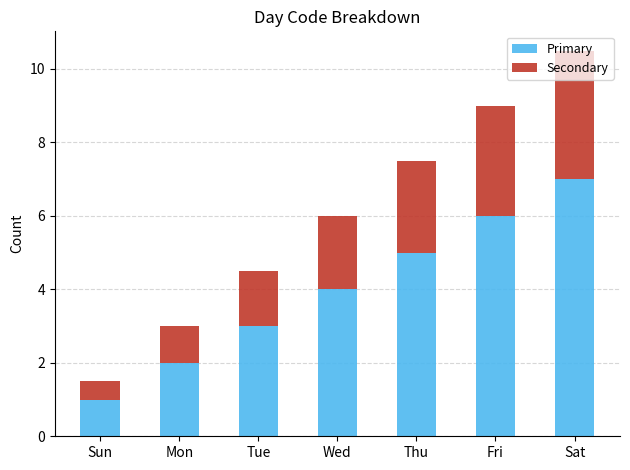

The Primary series shows 5.0 at Thu. True or false?

True